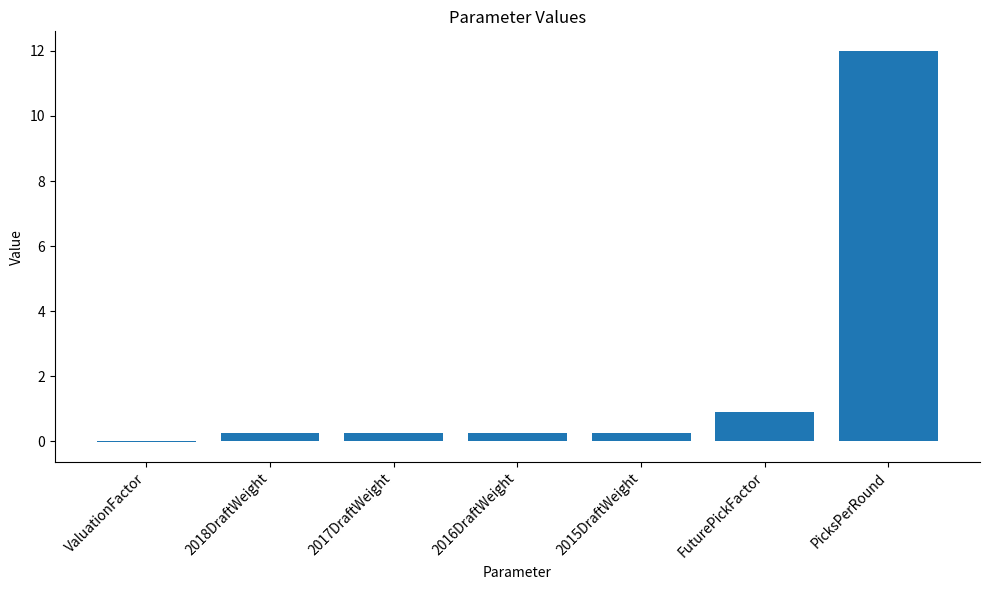

Between FuturePickFactor and PicksPerRound, which is larger?

PicksPerRound